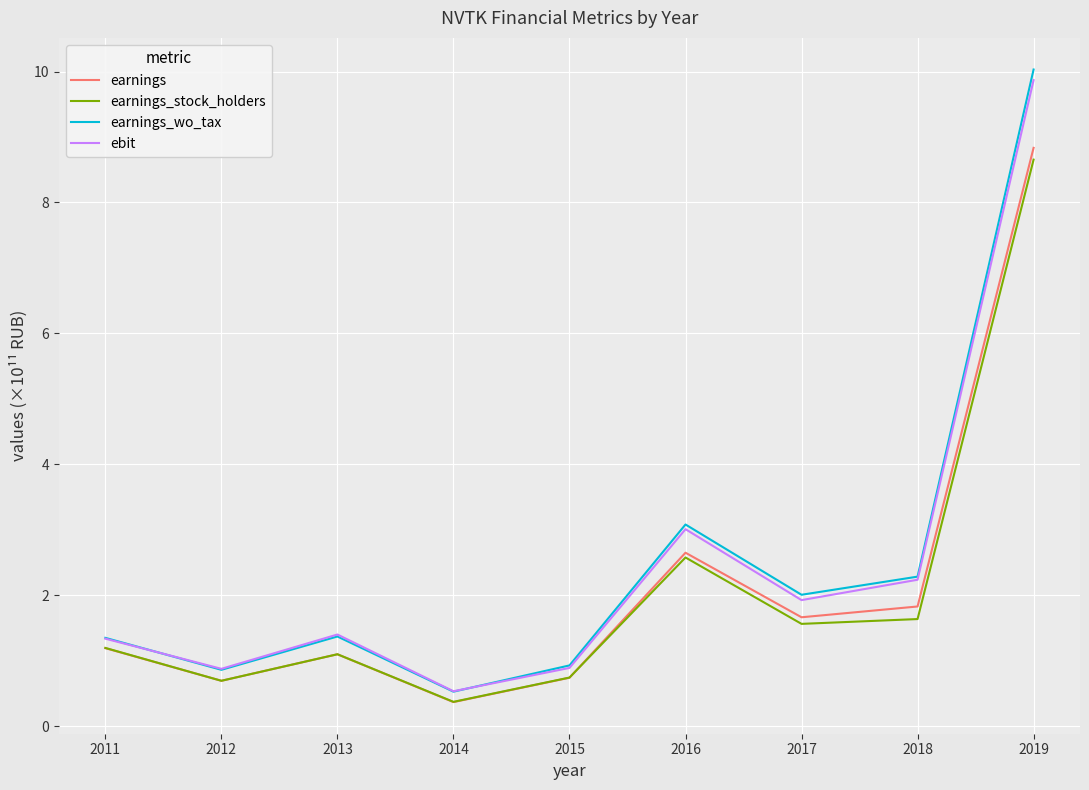

Is the value of earnings at 2018 greater than the value of earnings_wo_tax at 2011?

Yes